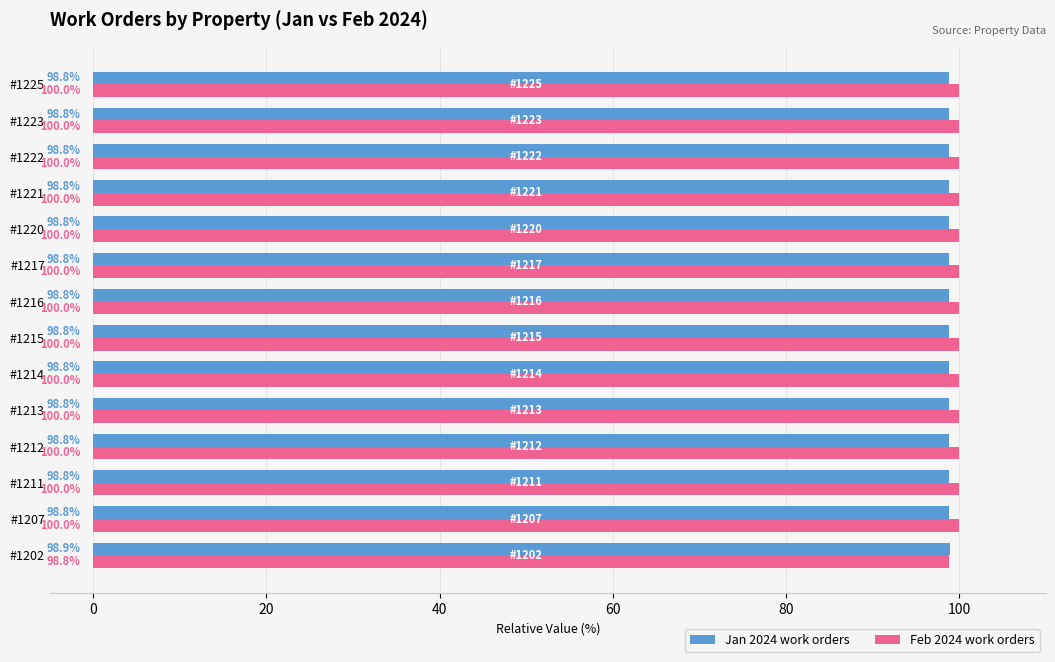

The Feb 2024 work orders series shows 100.0 at #1215. True or false?

True